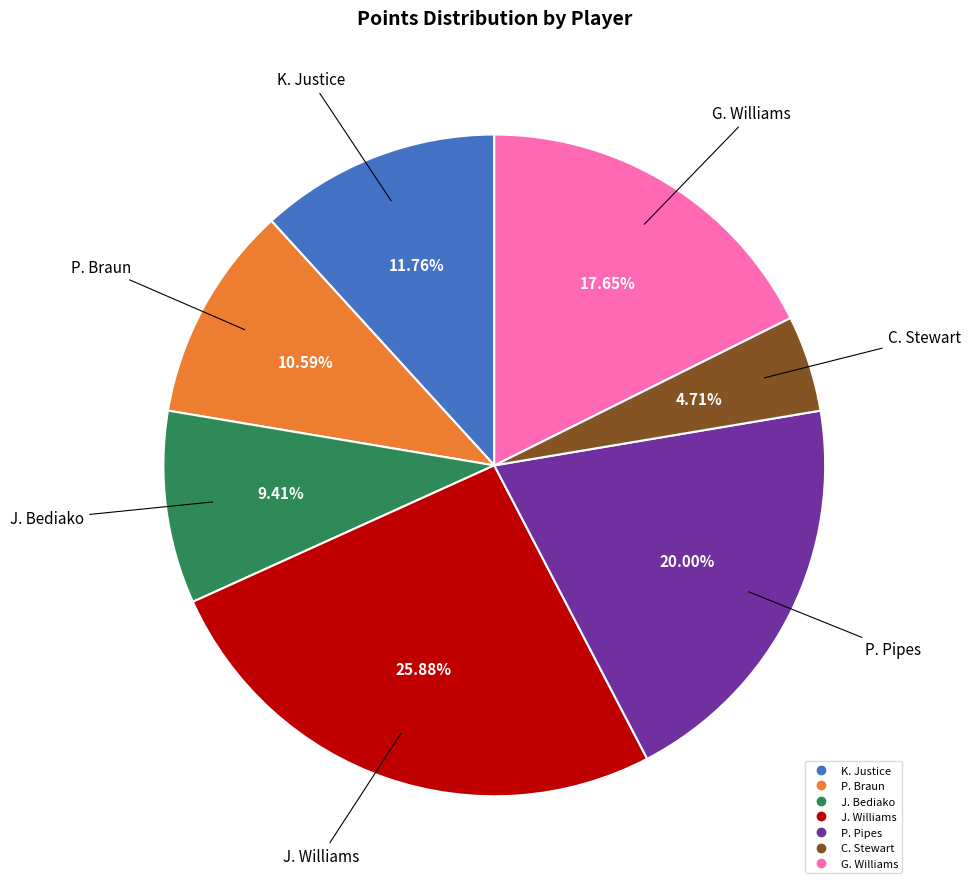

Count the number of slices in the pie.

7